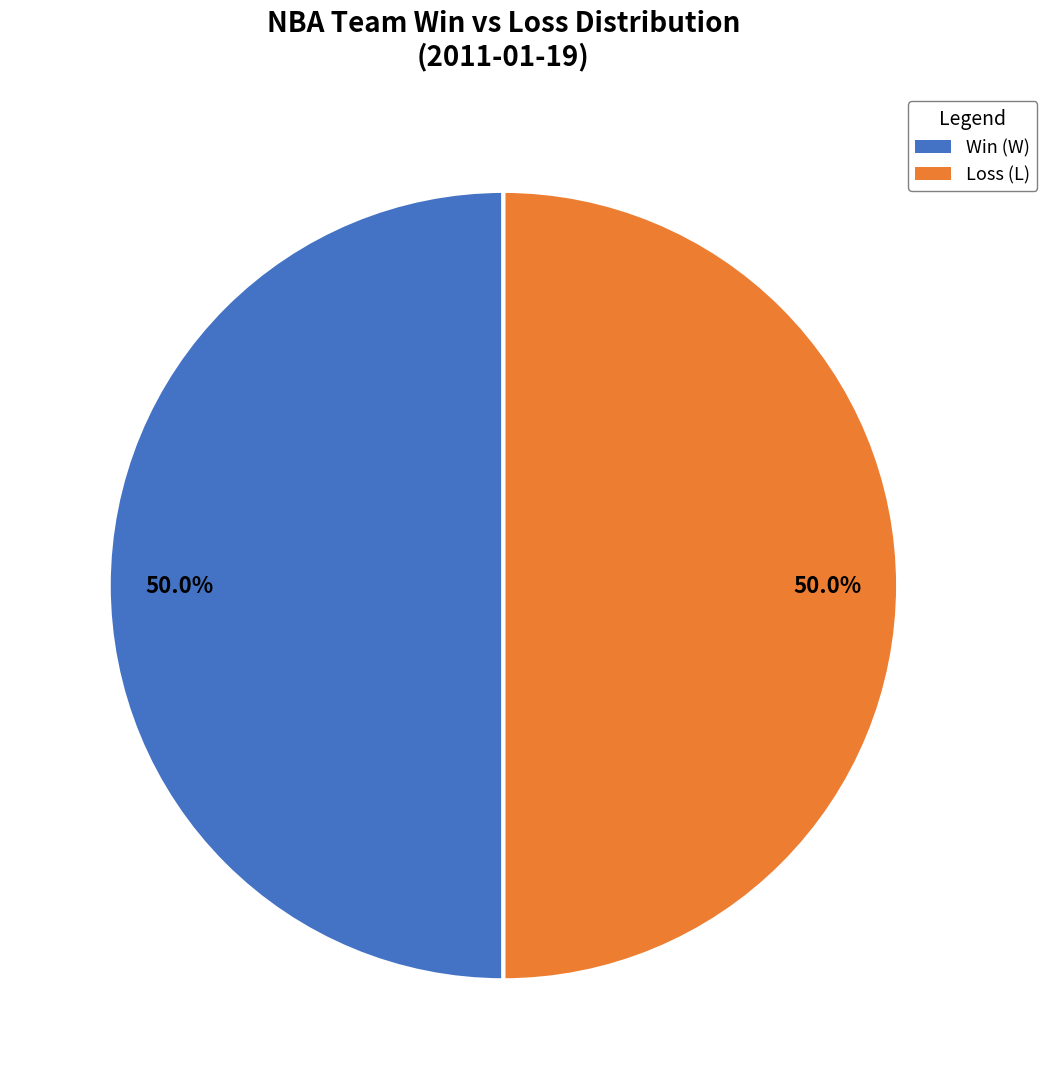

What is the ratio of the value at Loss (L) to the value at Win (W)?

1.0